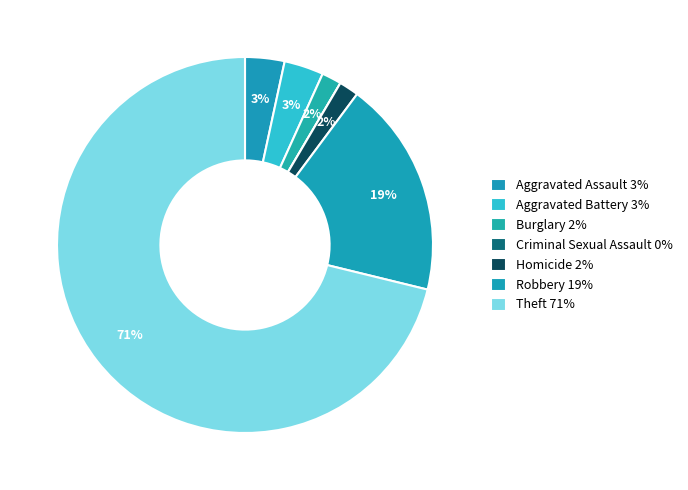

Is there a majority slice in this chart?

Yes